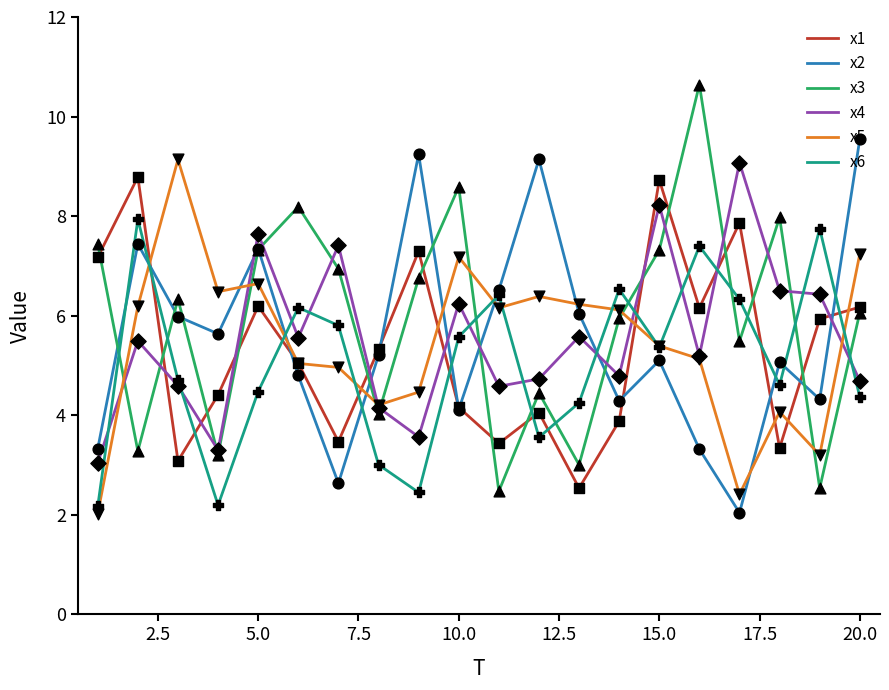

What is the smallest value displayed?

2.0